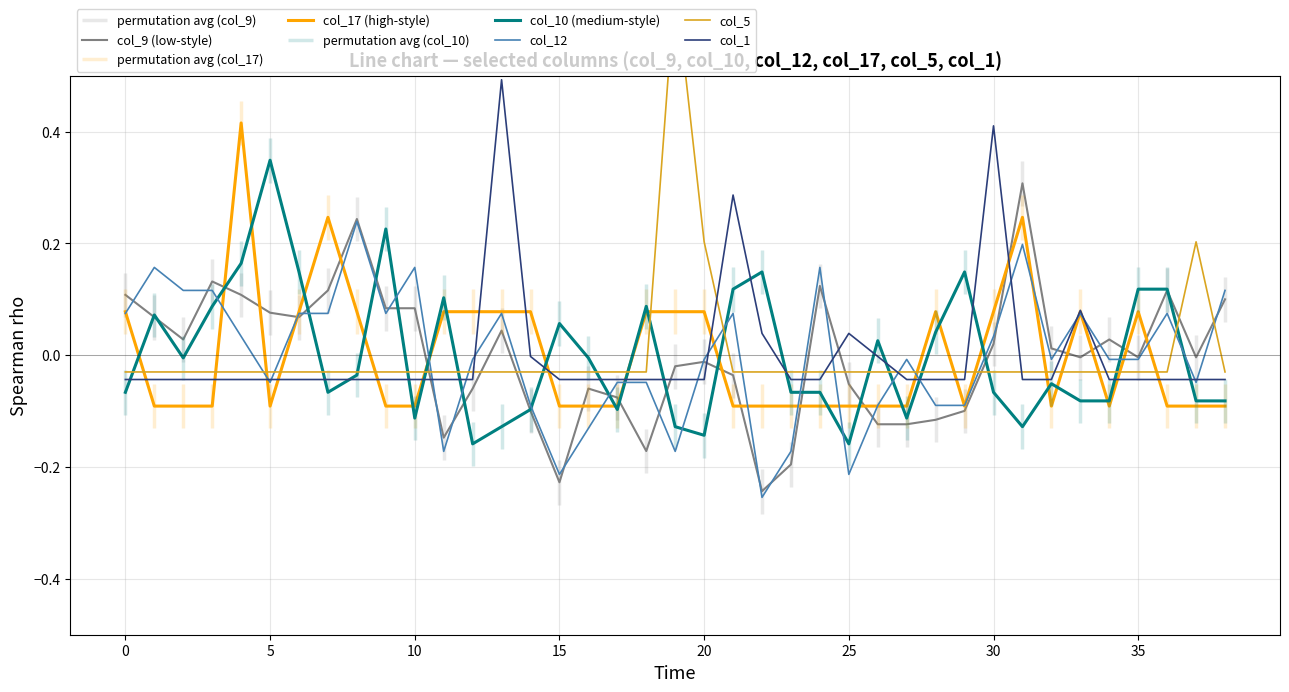

Reading left to right, list all the values displayed in this chart.

col_9 (low-style): 0.1	0.1	0.0	0.1	0.1	0.1	0.1	0.1	0.2	0.1	0.1	-0.1	-0.1	0.0	-0.1	-0.2	-0.1	-0.1	-0.2	-0.0	-0.0	-0.0	-0.2	-0.2	0.1	-0.1	-0.1	-0.1	-0.1	-0.1	0.0	0.3	0.0	-0.0	0.0	-0.0	0.1	-0.0	0.1
col_17 (high-style): 0.1	-0.1	-0.1	-0.1	0.4	-0.1	0.1	0.2	0.1	-0.1	-0.1	0.1	0.1	0.1	0.1	-0.1	-0.1	-0.1	0.1	0.1	0.1	-0.1	-0.1	-0.1	-0.1	-0.1	-0.1	-0.1	0.1	-0.1	0.1	0.2	-0.1	0.1	-0.1	0.1	-0.1	-0.1	-0.1
col_10 (medium-style): -0.1	0.1	-0.0	0.1	0.2	0.3	0.1	-0.1	-0.0	0.2	-0.1	0.1	-0.2	-0.1	-0.1	0.1	-0.0	-0.1	0.1	-0.1	-0.1	0.1	0.1	-0.1	-0.1	-0.2	0.0	-0.1	0.0	0.1	-0.1	-0.1	-0.1	-0.1	-0.1	0.1	0.1	-0.1	-0.1
col_12: 0.1	0.2	0.1	0.1	0.0	-0.0	0.1	0.1	0.2	0.1	0.2	-0.2	-0.0	0.1	-0.1	-0.2	-0.1	-0.0	-0.0	-0.2	-0.0	0.1	-0.3	-0.2	0.2	-0.2	-0.1	-0.0	-0.1	-0.1	0.0	0.2	-0.0	0.1	-0.0	-0.0	0.1	-0.0	0.1
col_5: -0.0	-0.0	-0.0	-0.0	-0.0	-0.0	-0.0	-0.0	-0.0	-0.0	-0.0	-0.0	-0.0	-0.0	-0.0	-0.0	-0.0	-0.0	-0.0	0.7	0.2	-0.0	-0.0	-0.0	-0.0	-0.0	-0.0	-0.0	-0.0	-0.0	-0.0	-0.0	-0.0	-0.0	-0.0	-0.0	-0.0	0.2	-0.0
col_1: -0.0	-0.0	-0.0	-0.0	-0.0	-0.0	-0.0	-0.0	-0.0	-0.0	-0.0	-0.0	-0.0	0.5	-0.0	-0.0	-0.0	-0.0	-0.0	-0.0	-0.0	0.3	0.0	-0.0	-0.0	0.0	-0.0	-0.0	-0.0	-0.0	0.4	-0.0	-0.0	0.1	-0.0	-0.0	-0.0	-0.0	-0.0